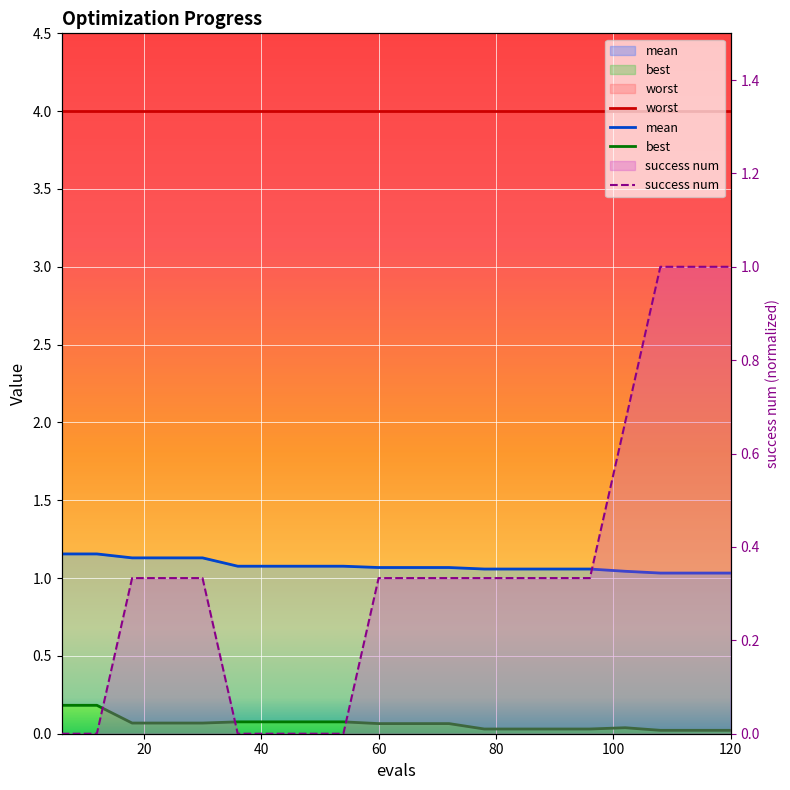

Rank the series by their maximum value, from lowest to highest.

best, success num, mean, worst